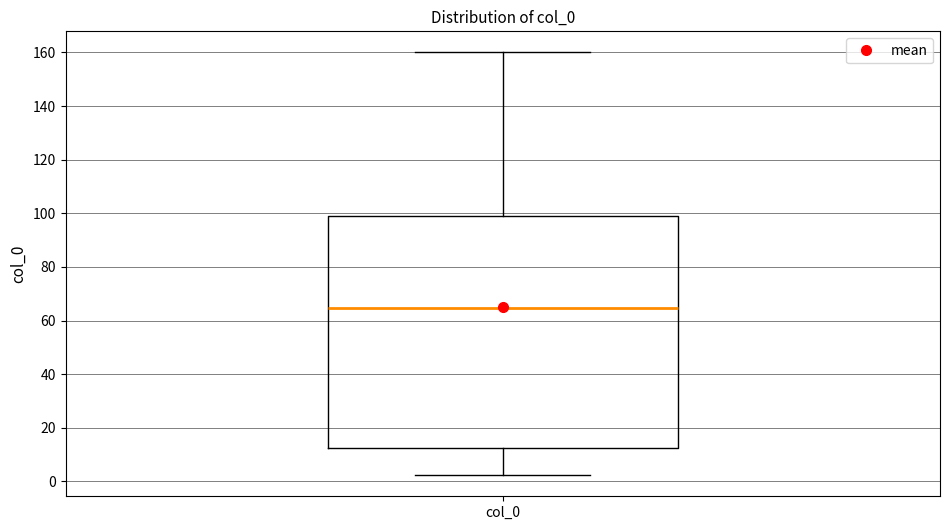

Transcribe this box plot: give where the median line is, the range the box spans, and where the two whiskers end, as read against the y-axis. The values are not printed on the chart, so give them approximately, as read against the axis.

median 64, box 12 to 98, whiskers 2 to 160